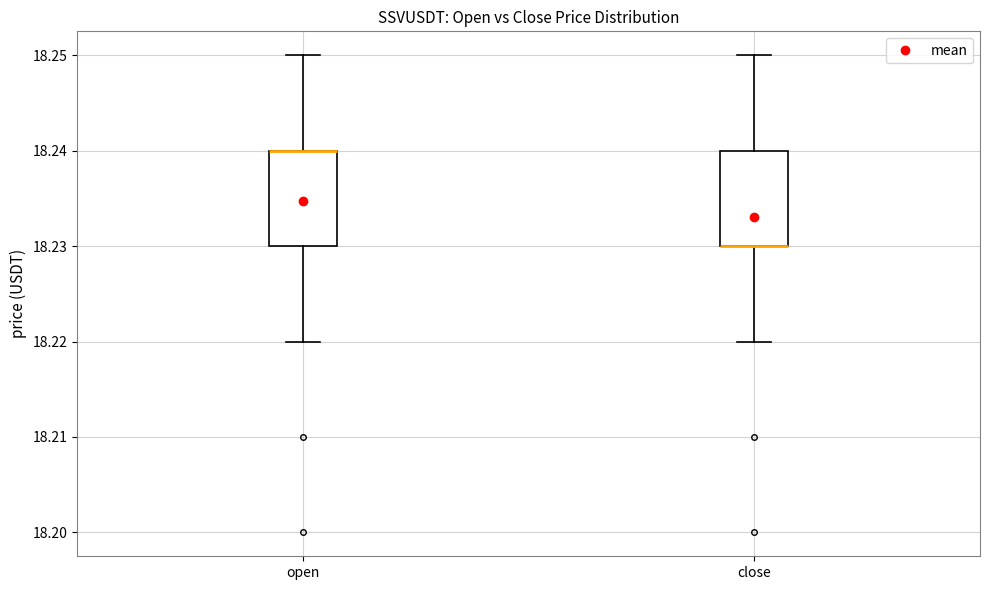

Reading left to right, read every box against the y-axis: the position of its median line, the range the box covers, and the ends of its whiskers. The values are not printed on the chart, so give them approximately, as read against the axis.

open: median 18.24 (drawn on the box's upper edge), box 18.23 to 18.24, whiskers 18.22 to 18.25
close: median 18.23 (drawn on the box's lower edge), box 18.23 to 18.24, whiskers 18.22 to 18.25